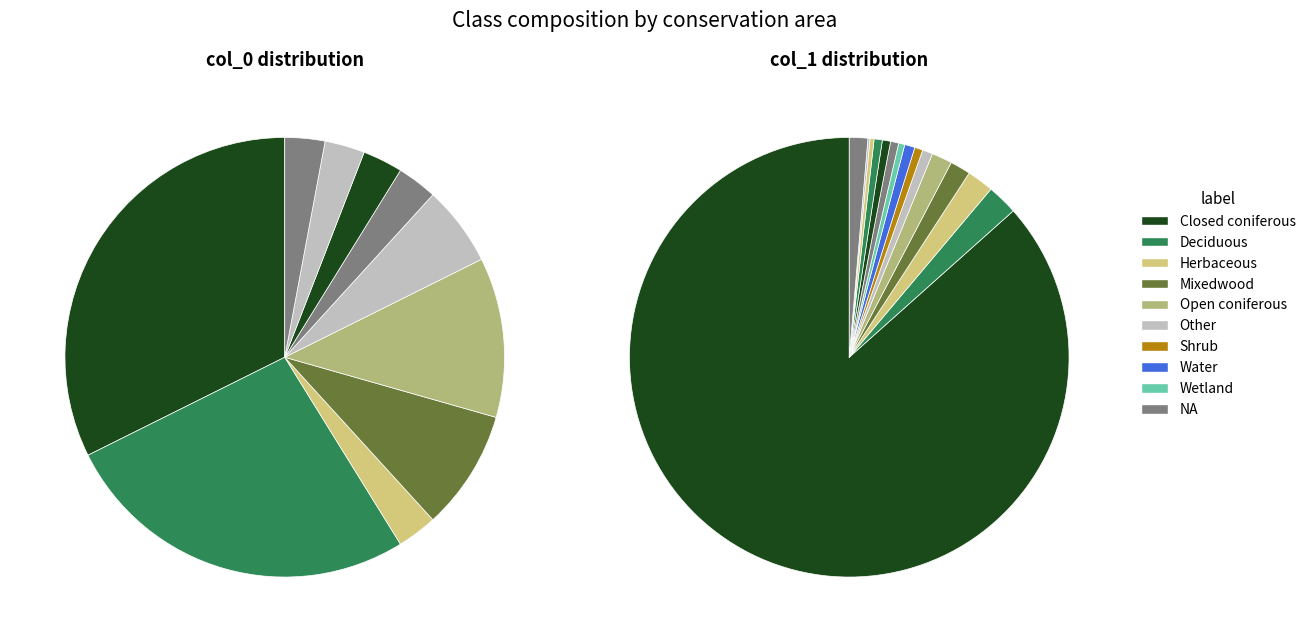

To the nearest percent, what percentage of the pie is 19?

3%